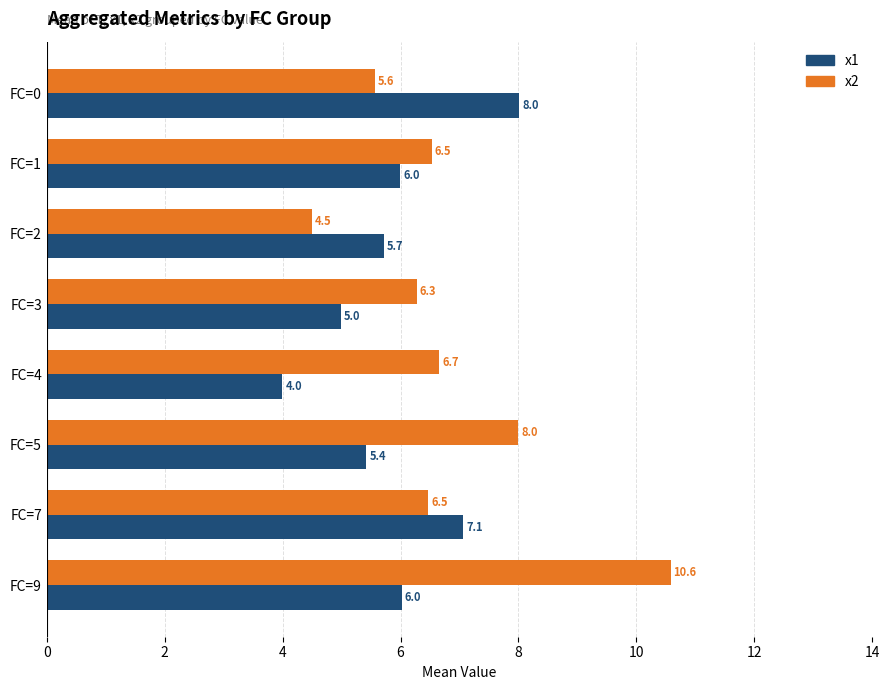

List the series in order of their overall mean, highest first.

x2, x1